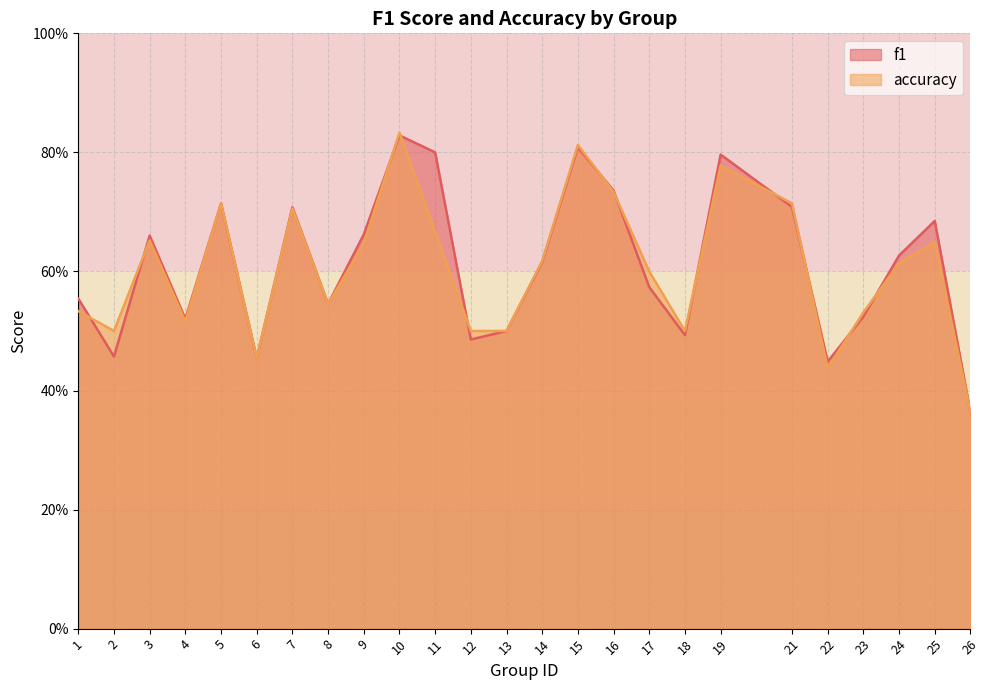

Is it true that accuracy equals 0.6 at 14?

True